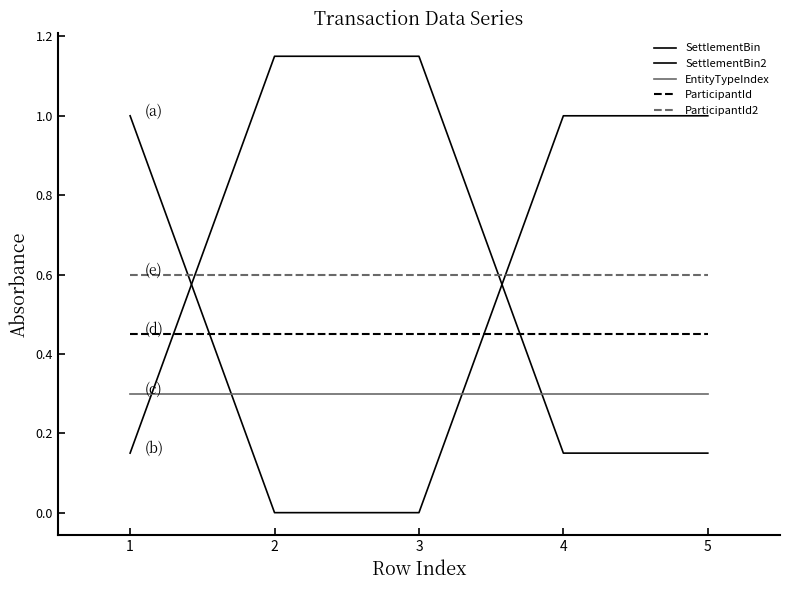

At which label does SettlementBin2 reach its minimum?

1